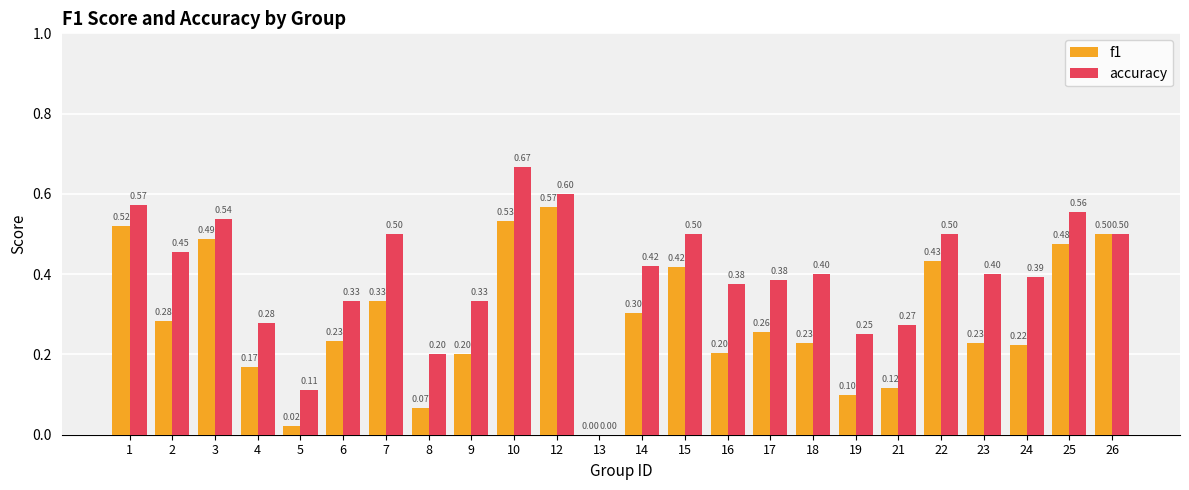

What is the sum of all accuracy values?

9.5